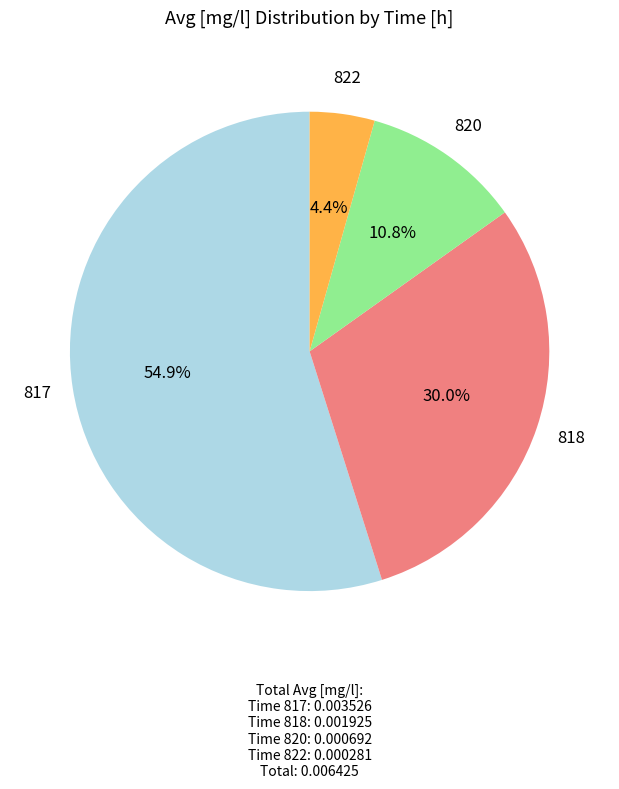

How much of the chart is everything except 820?

89.2%